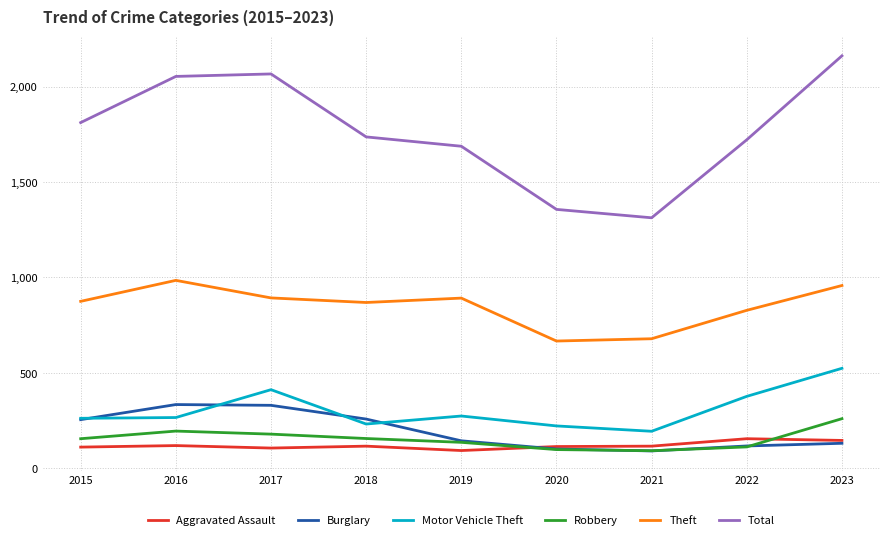

Which series has the largest range (max minus min)?

Total